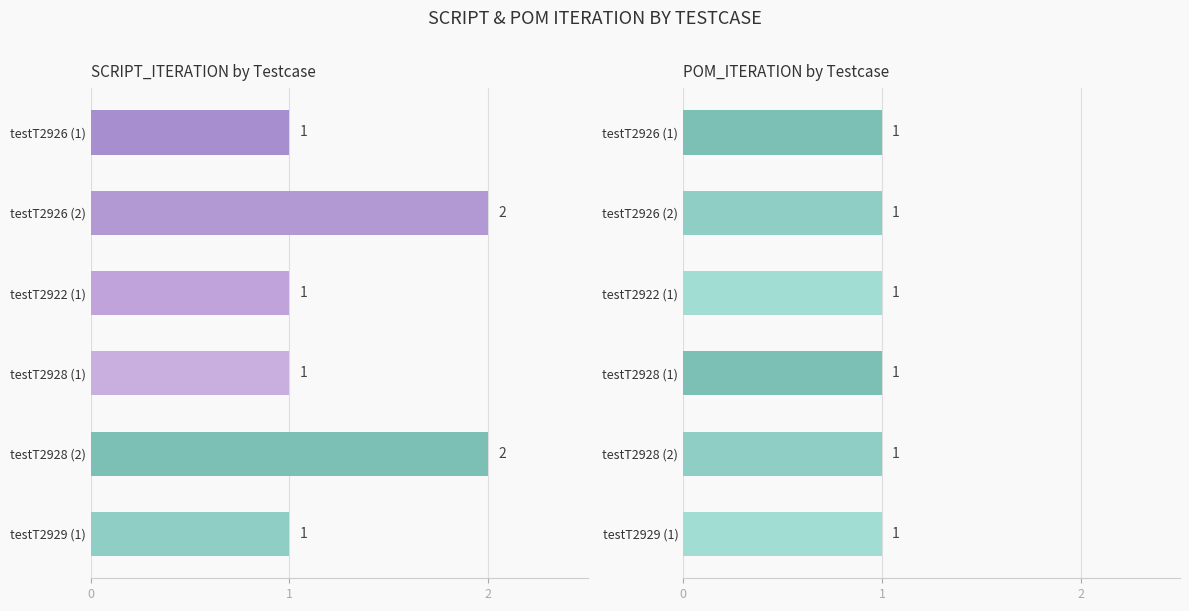

What is the total value across all series at testT2929 (1)?

2